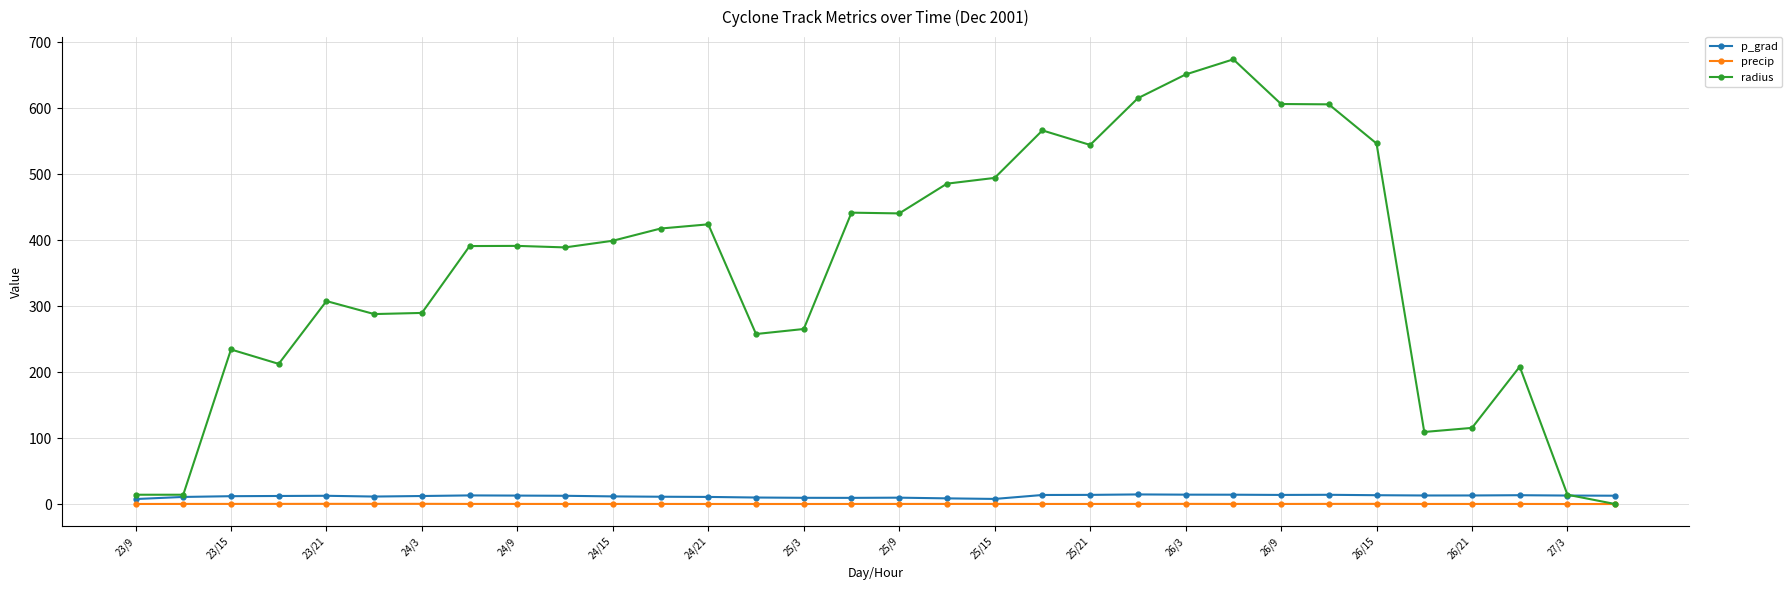

True or false: precip and p_grad cross at least once.

False